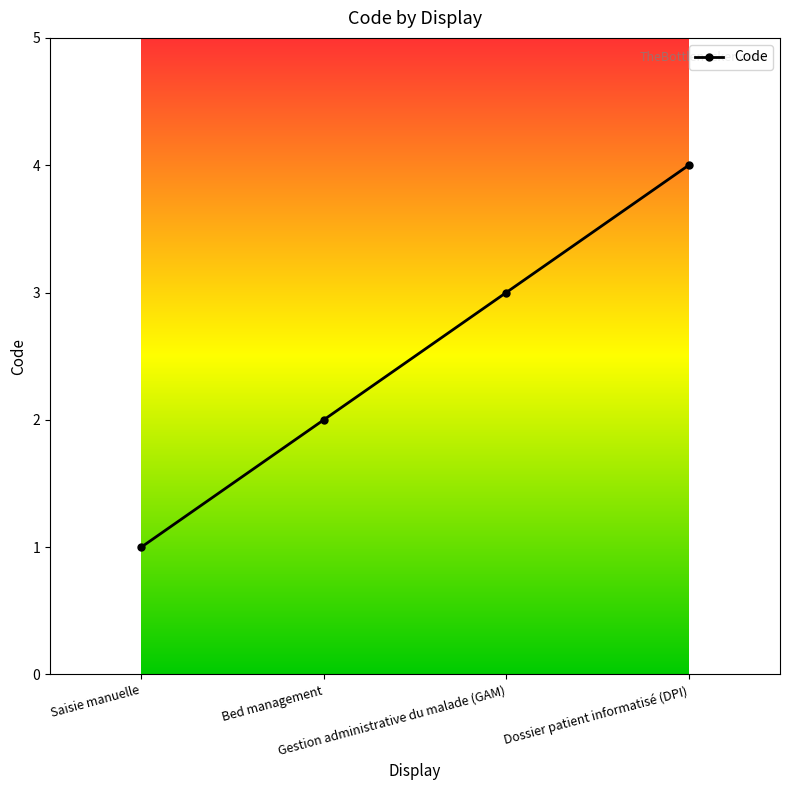

How many values are below 3?

2